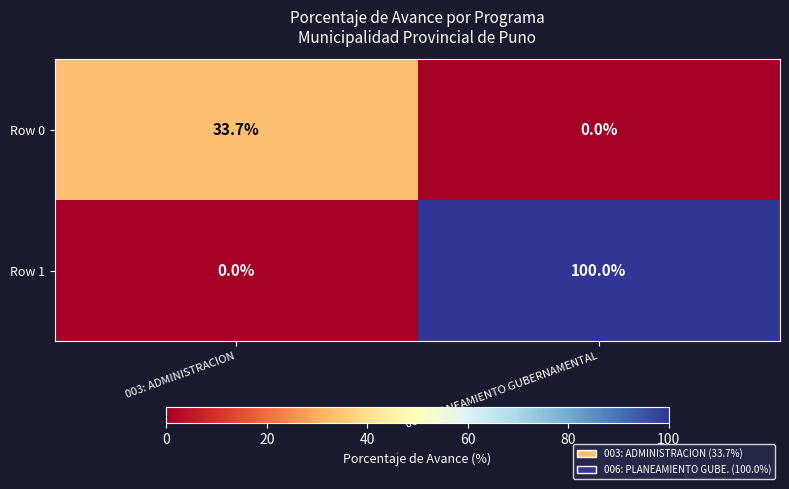

Is it true that Row 0 equals 33.7 at 003: ADMINISTRACION?

True